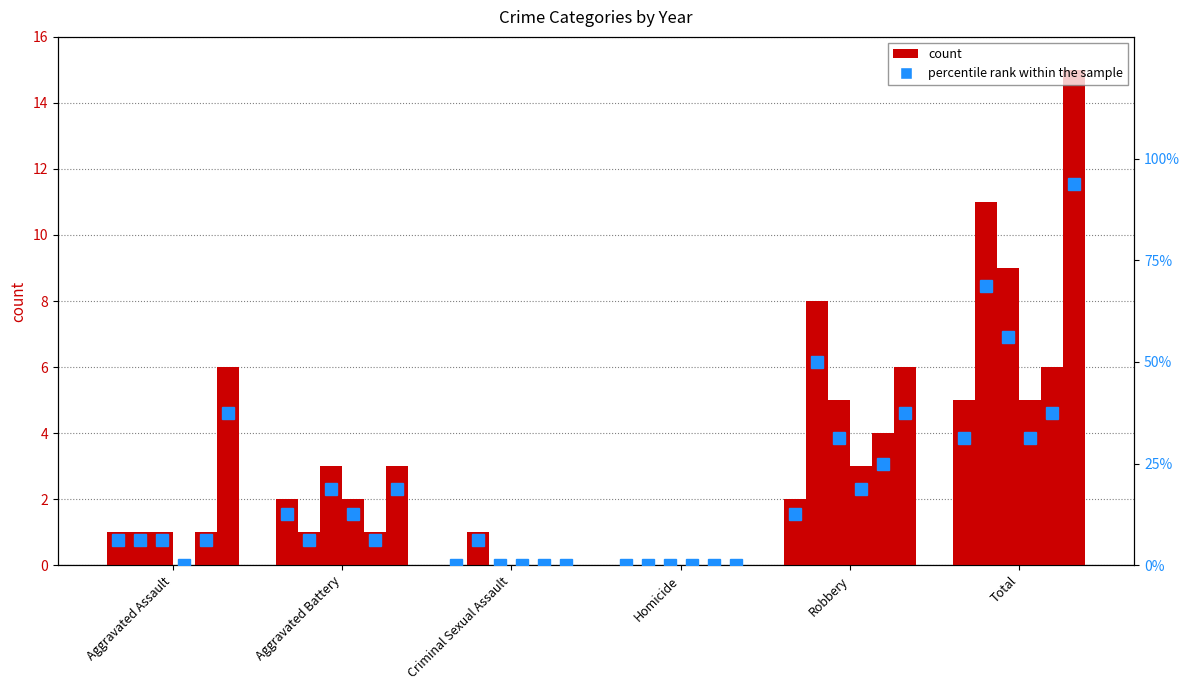

What is the label of the 1st bar from the right?

Total